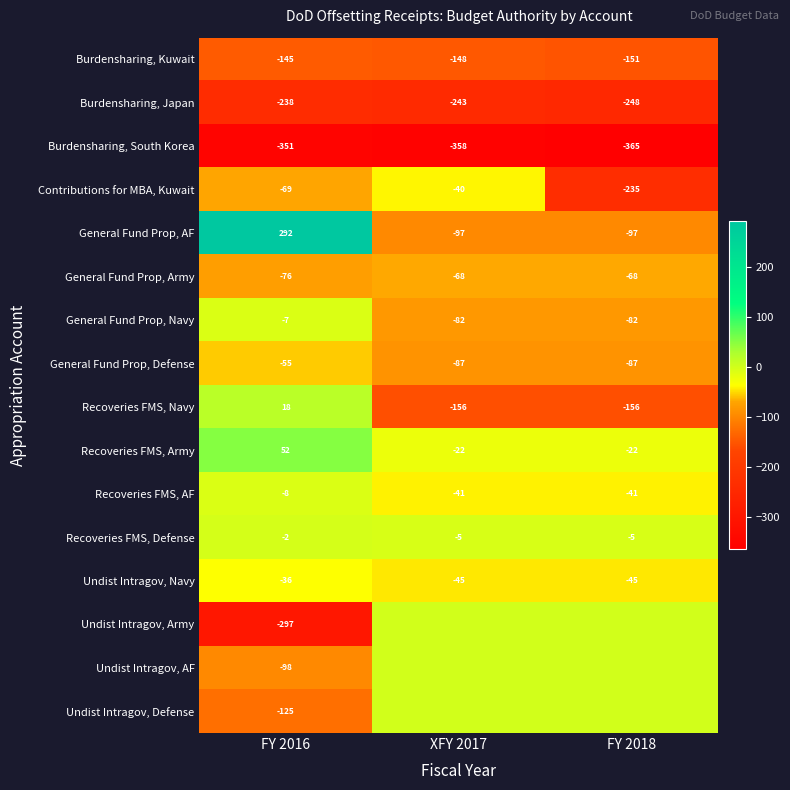

At which label does Burdensharing, Japan first exceed -243?

FY 2016